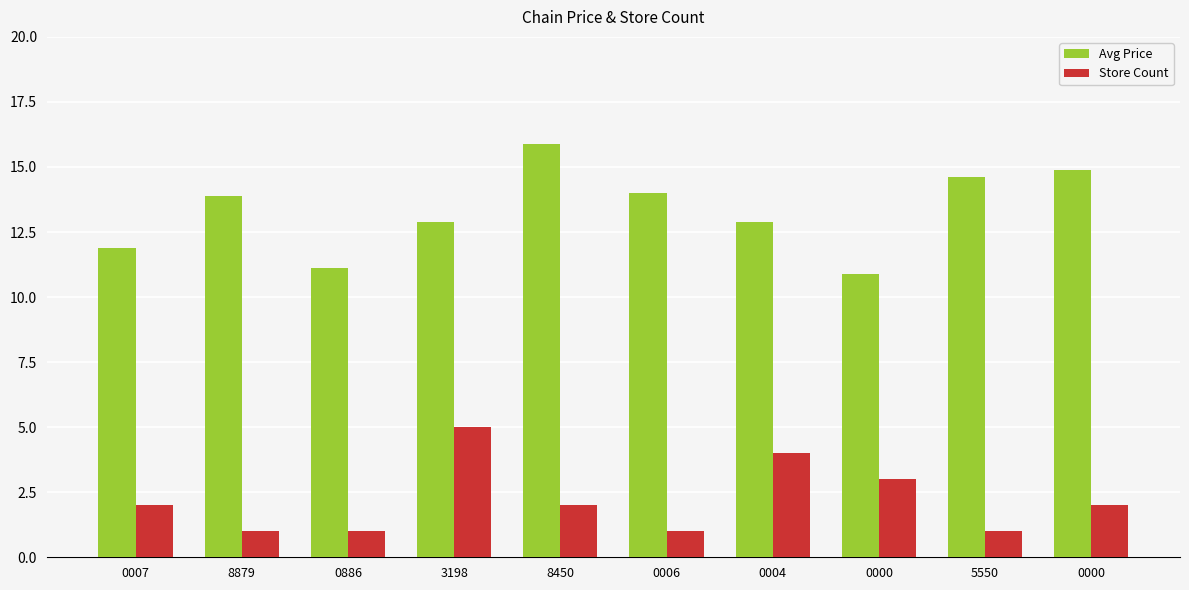

At which label is Avg Price closest to 13?

3198